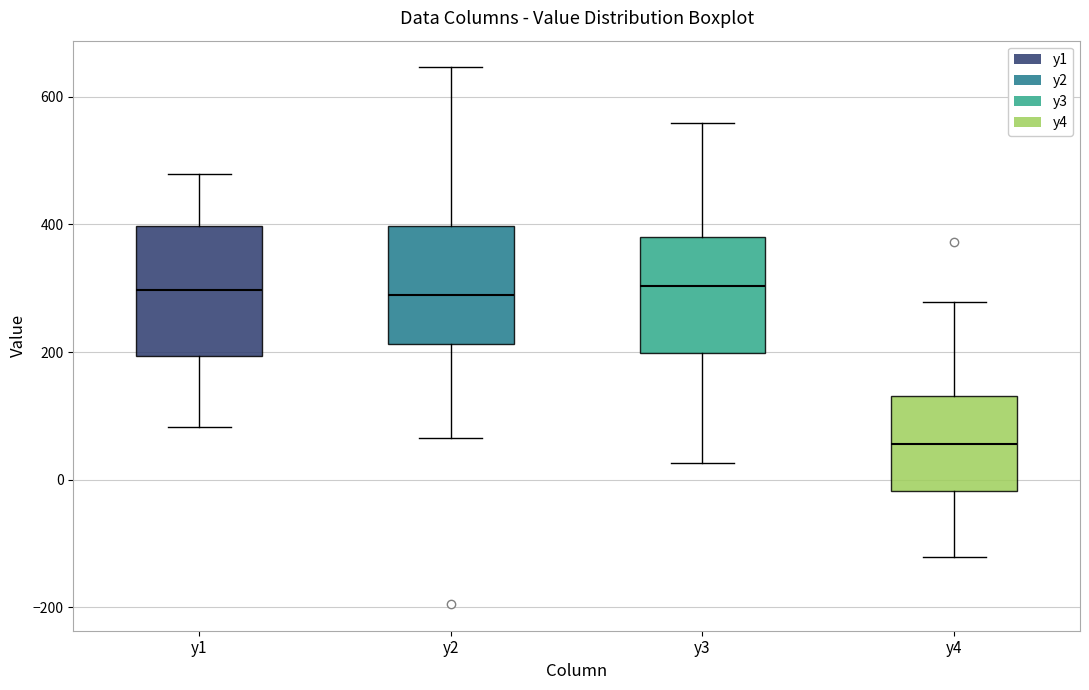

Reading left to right, transcribe this box plot: for each box, give where its median line is, the range the box spans, and where its two whiskers end, as read against the y-axis. The values are not printed on the chart, so give them approximately, as read against the axis.

y1: median 300, box 200 to 400, whiskers 80 to 480
y2: median 300, box 220 to 400, whiskers 60 to 640
y3: median 300, box 200 to 380, whiskers 20 to 560
y4: median 60, box -20 to 140, whiskers -120 to 280